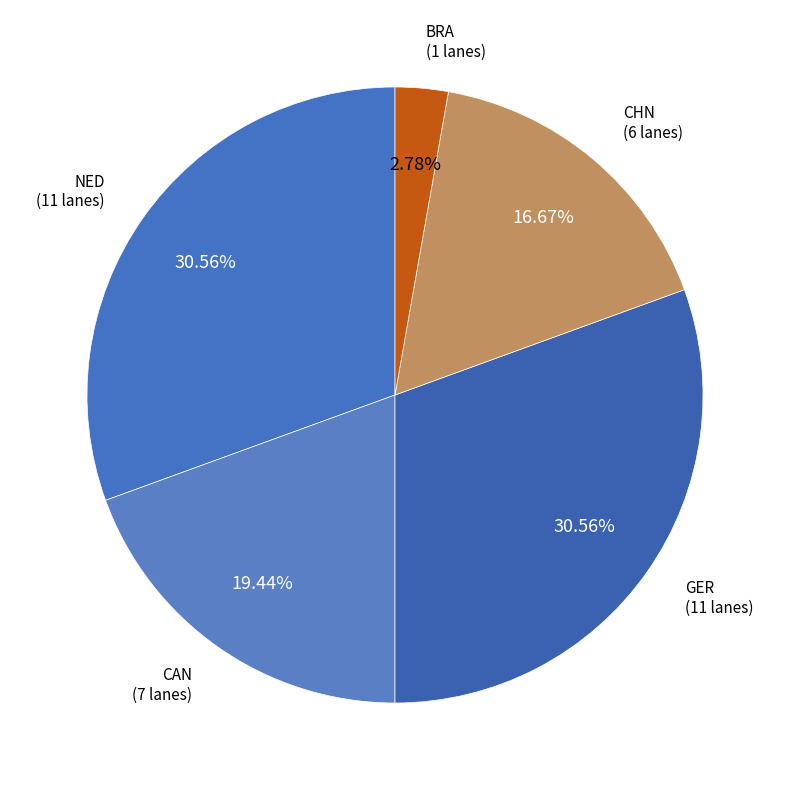

How many slices are in this pie chart?

5